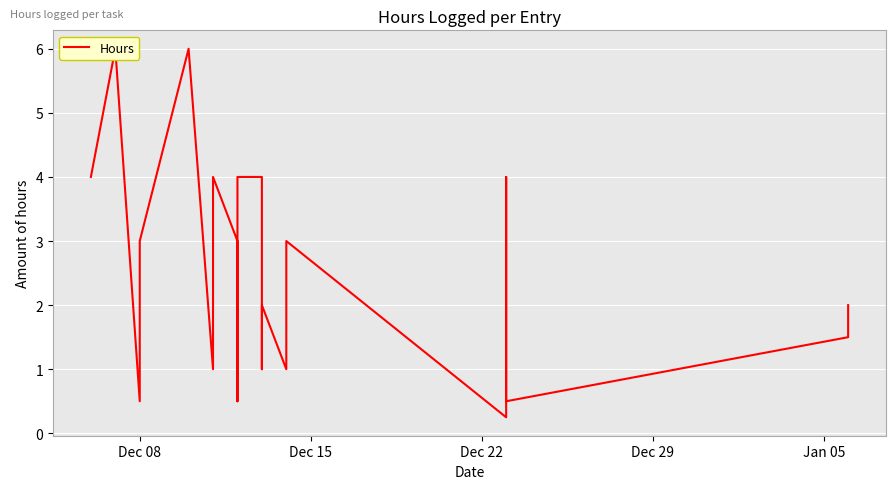

How many categories are shown in the chart?

25